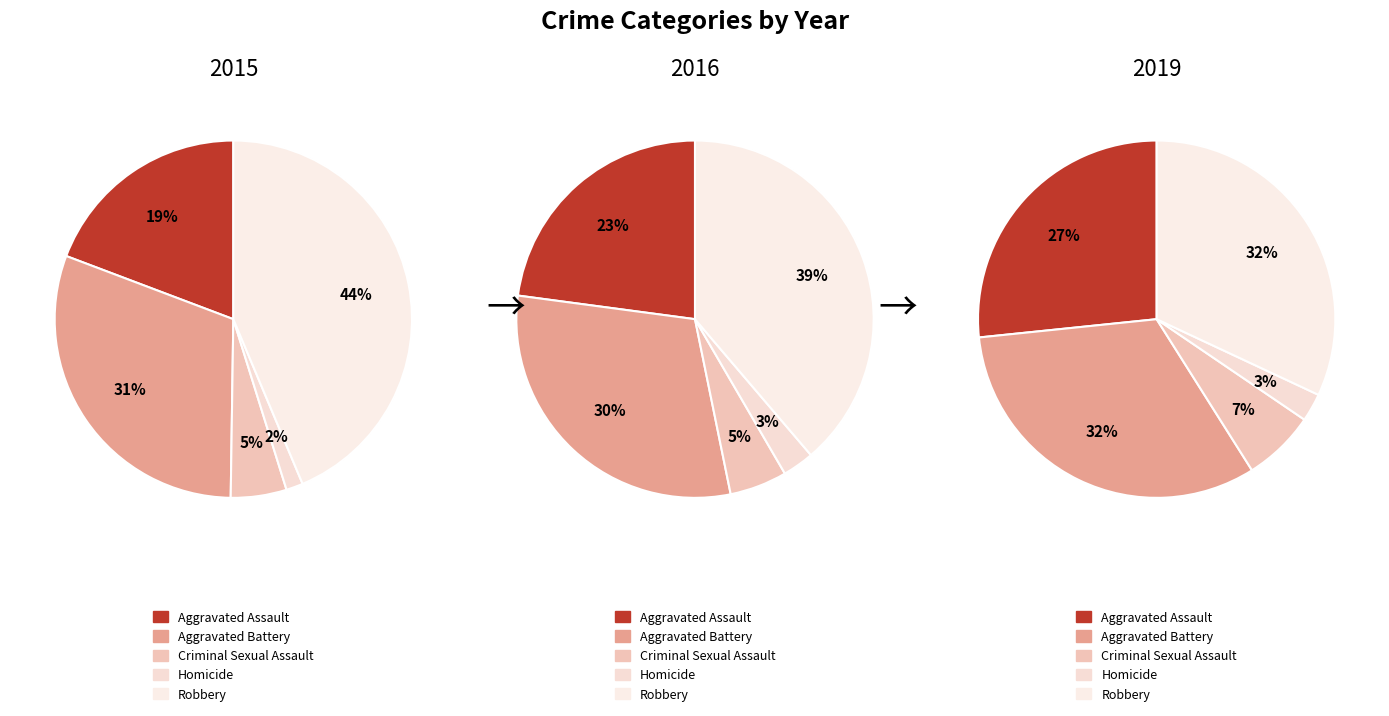

To the nearest percent, what is the combined percentage of Aggravated Assault and Criminal Sexual Assault?

24%